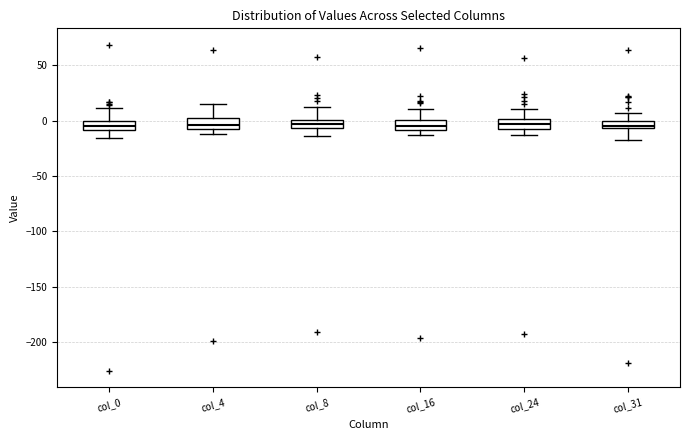

Where does the median line of the box for col_24 sit on the y-axis? The values are not printed on the chart, so give them approximately, as read against the axis.

-5